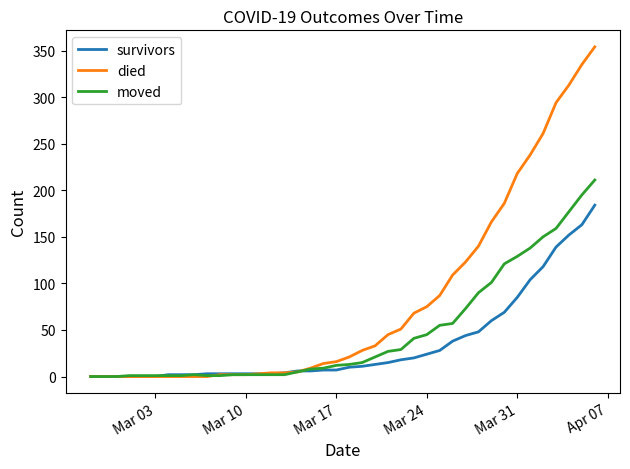

Rank the series by their maximum value, from highest to lowest.

died, moved, survivors